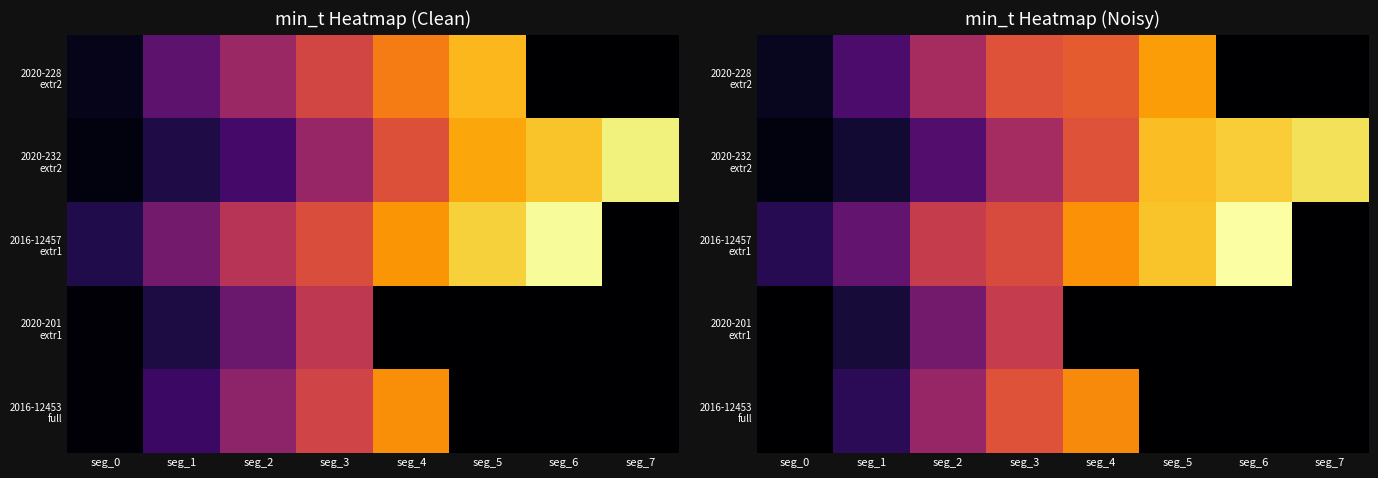

Is the value of 2020-228 extr2 at seg_5 greater than the value of 2016-12457 extr1 at seg_3?

Yes